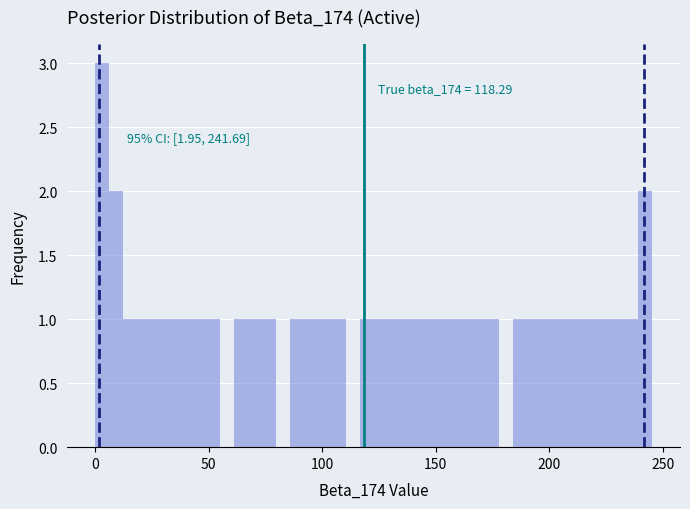

Read against the x-axis, roughly where is the centre of the tallest bar?

5